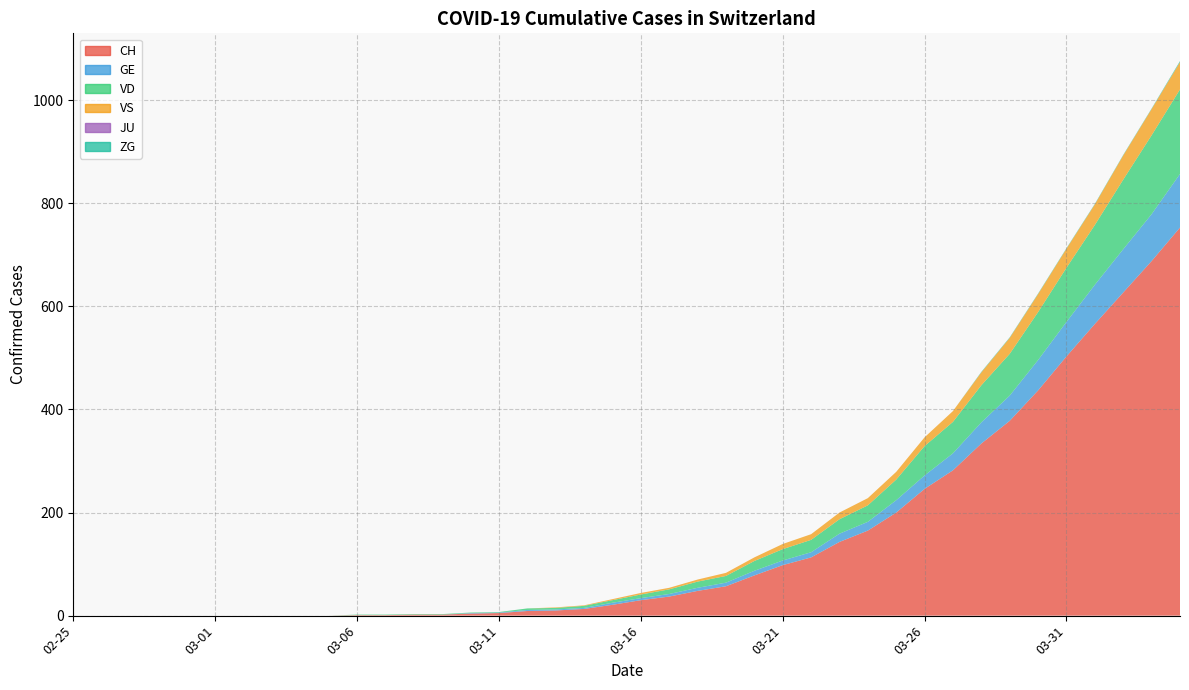

Reading left to right, extract all data points from this chart.

CH: 2020-02-25=0	2020-02-29=0	2020-03-05=0	2020-03-10=4	2020-03-15=21	2020-03-20=78	2020-03-25=200	2020-03-31=503	2020-04-02=627	2020-04-04=688
GE: 2020-02-25=0	2020-02-29=0	2020-03-05=0	2020-03-10=1	2020-03-15=4	2020-03-20=9	2020-03-25=24	2020-03-31=67	2020-04-02=84	2020-04-04=91
VD: 2020-02-25=0	2020-02-29=0	2020-03-05=0	2020-03-10=1	2020-03-15=5	2020-03-20=19	2020-03-25=40	2020-03-31=105	2020-04-02=135	2020-04-04=153
VS: 2020-02-25=0	2020-02-29=0	2020-03-05=0	2020-03-10=0	2020-03-15=2	2020-03-20=7	2020-03-25=15	2020-03-31=37	2020-04-02=47	2020-04-04=51
JU: 2020-02-25=0	2020-02-29=0	2020-03-05=0	2020-03-10=0	2020-03-15=0	2020-03-20=0	2020-03-25=0	2020-03-31=0	2020-04-02=0	2020-04-04=0
ZG: 2020-02-25=0	2020-02-29=0	2020-03-05=0	2020-03-10=0	2020-03-15=0	2020-03-20=0	2020-03-25=0	2020-03-31=1	2020-04-02=1	2020-04-04=2